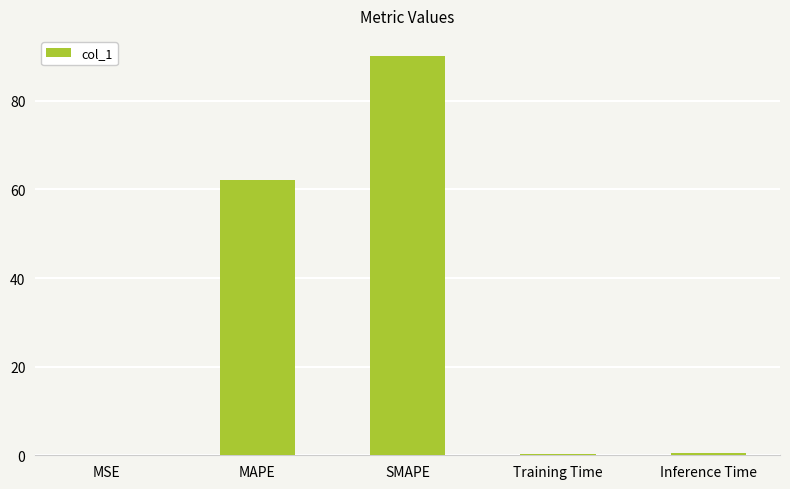

What is the ratio of the value at MAPE to the value at SMAPE?

0.7